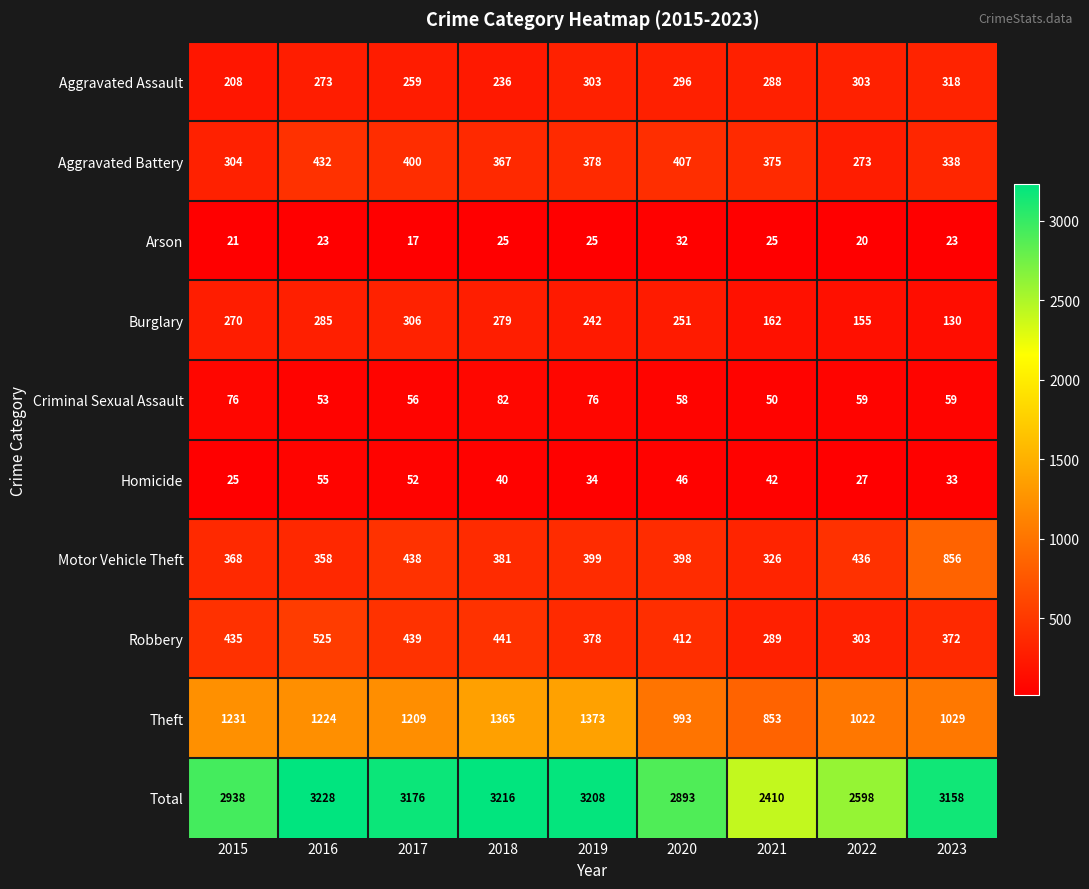

What is the minimum value shown in the chart?

17